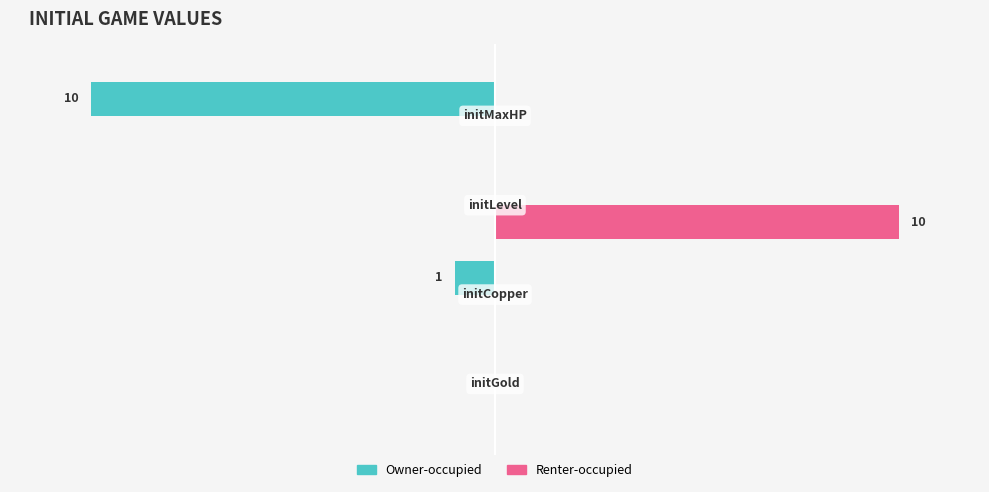

Reading left to right, what are all the values shown in this chart?

Owner-occupied: 0	-1	0	-10
Renter-occupied: 0	0	10	0